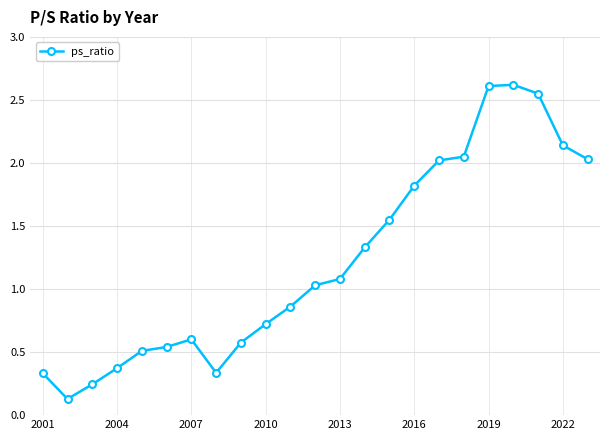

What is the maximum value shown in the chart?

2.6